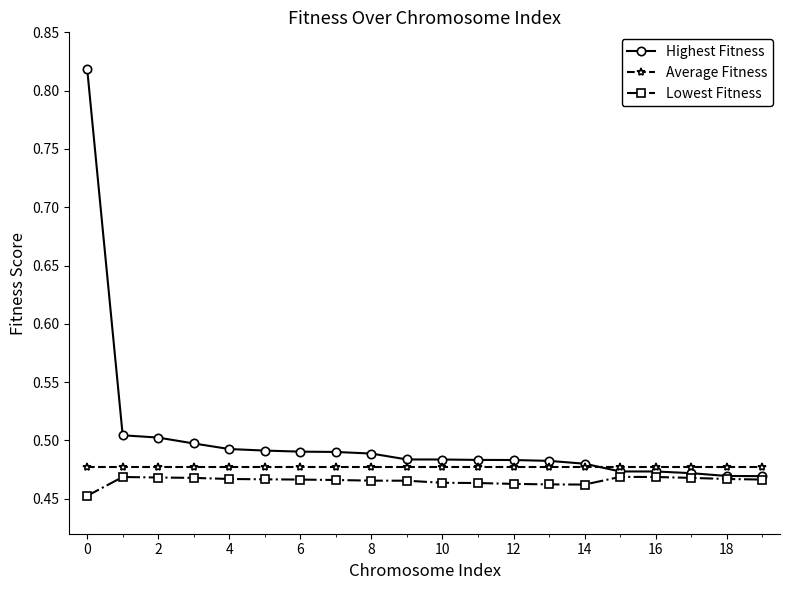

True or false: Lowest Fitness has more than 0 points higher than both neighbors.

True